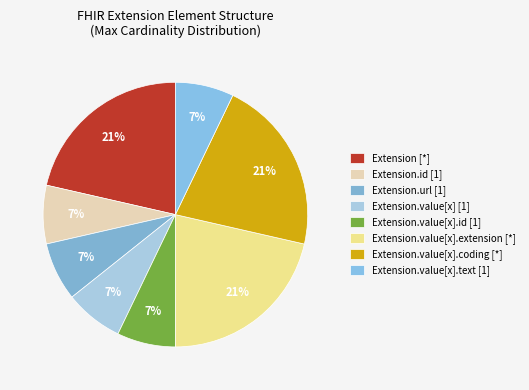

How many slices are in this pie chart?

8